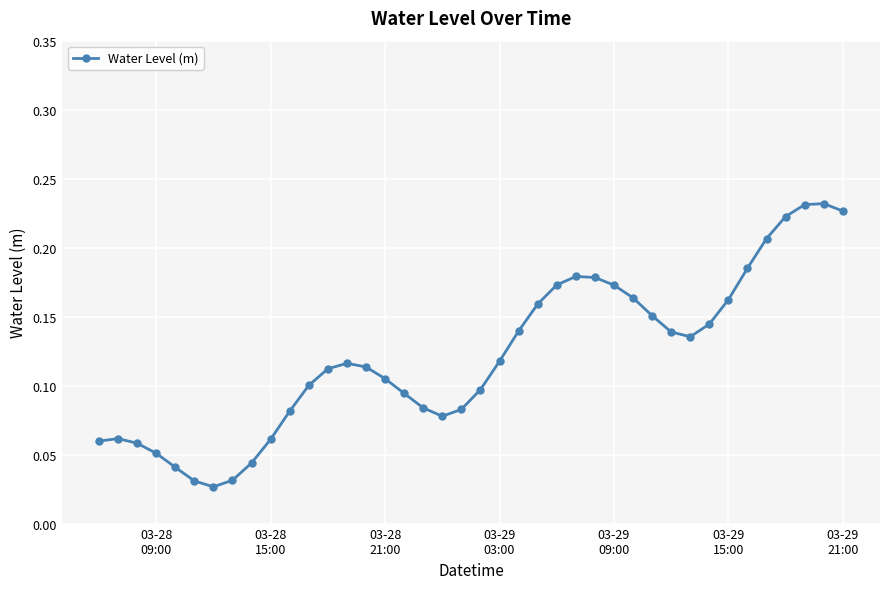

True or false: there are more than 2 points higher than both neighbors.

True